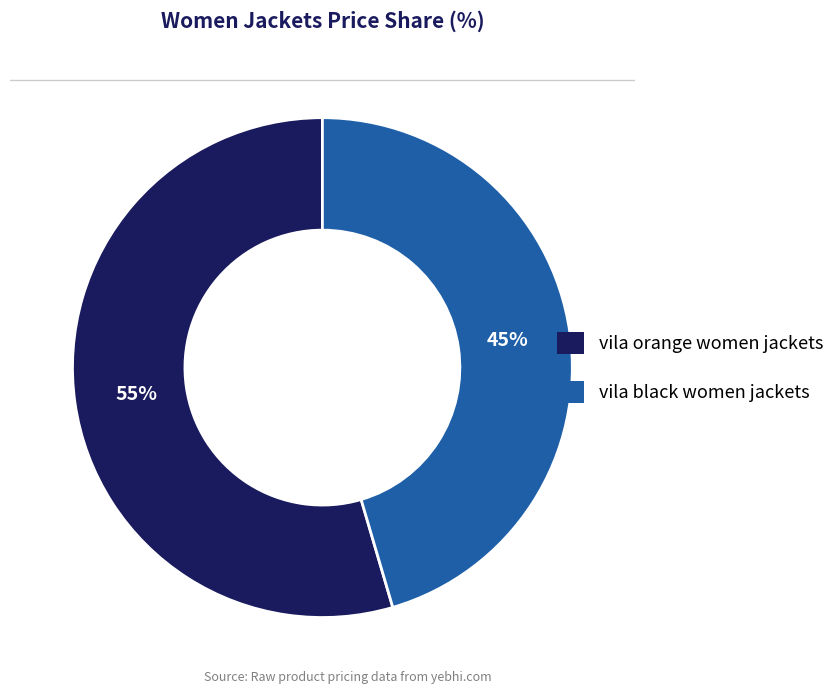

The vila orange women jackets slice represents 55% of the pie. True or false?

True